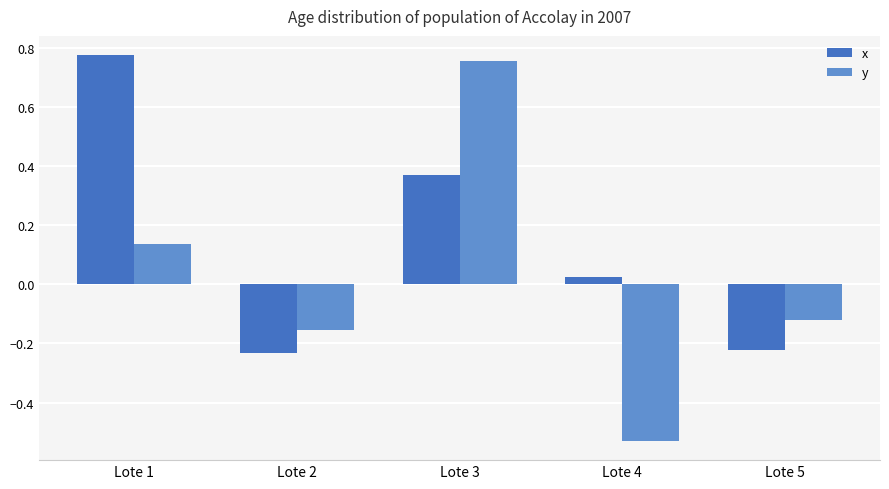

Which series has the largest total across all categories?

x